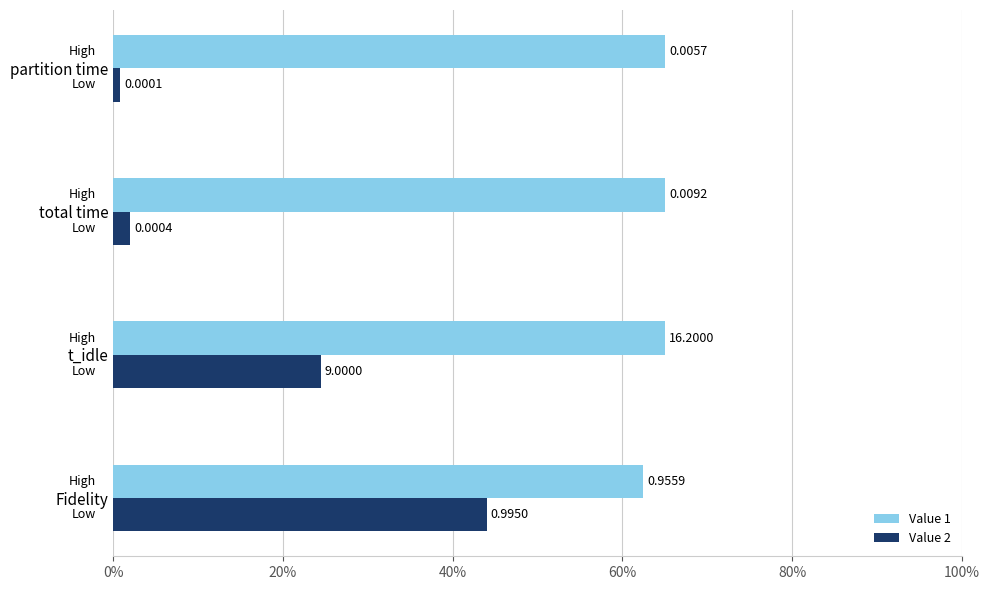

Which series has the widest spread of values?

Value 2